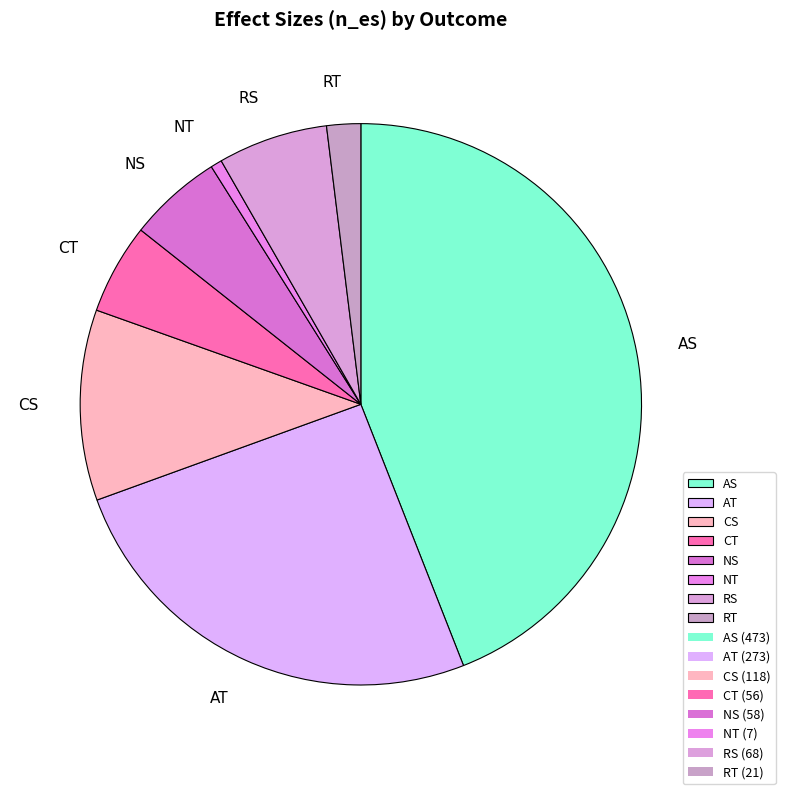

Is there a majority slice in this chart?

No